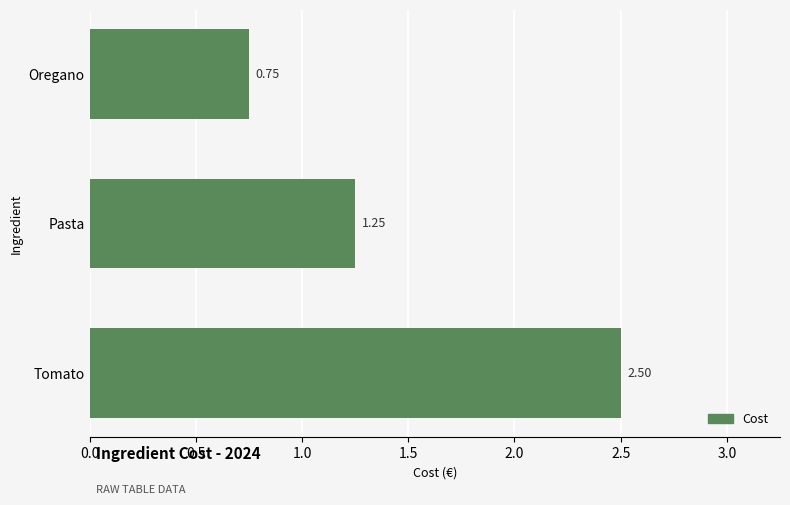

What is the sum of all values?

4.5